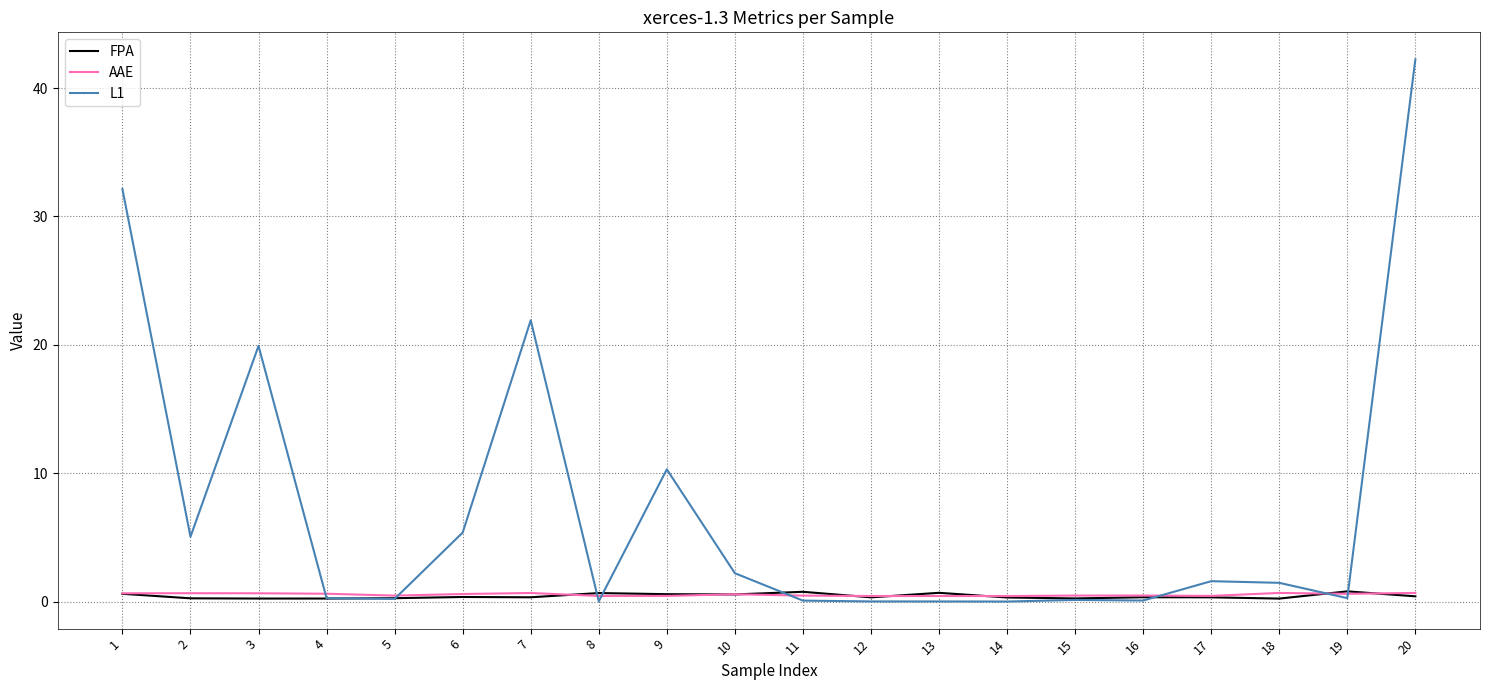

Where is the first local minimum for L1?

2